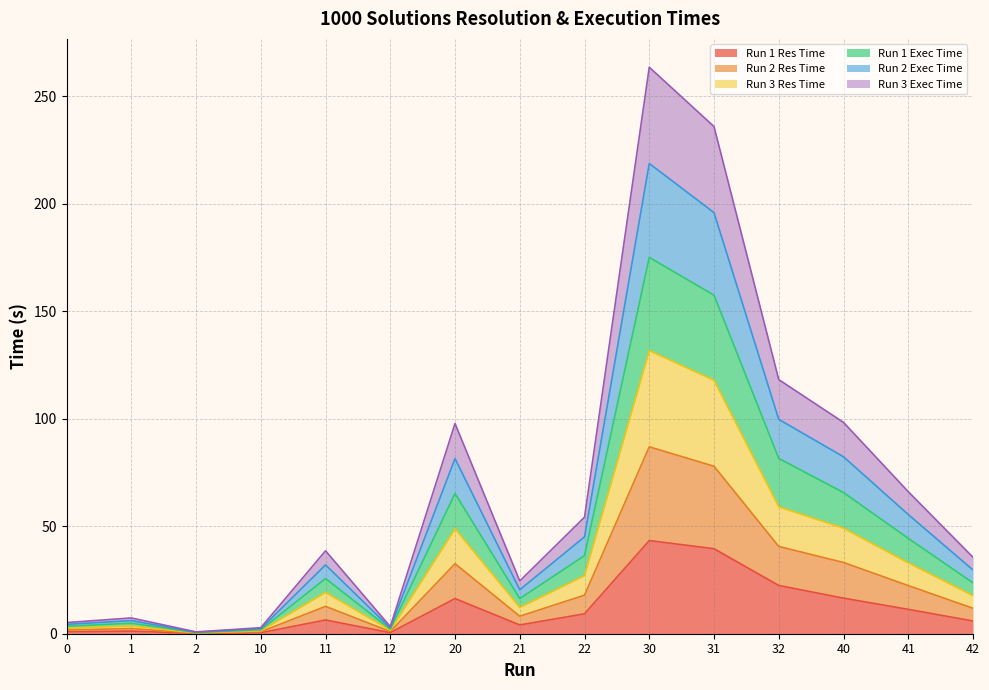

What is the total value across all series at 1?

7.3